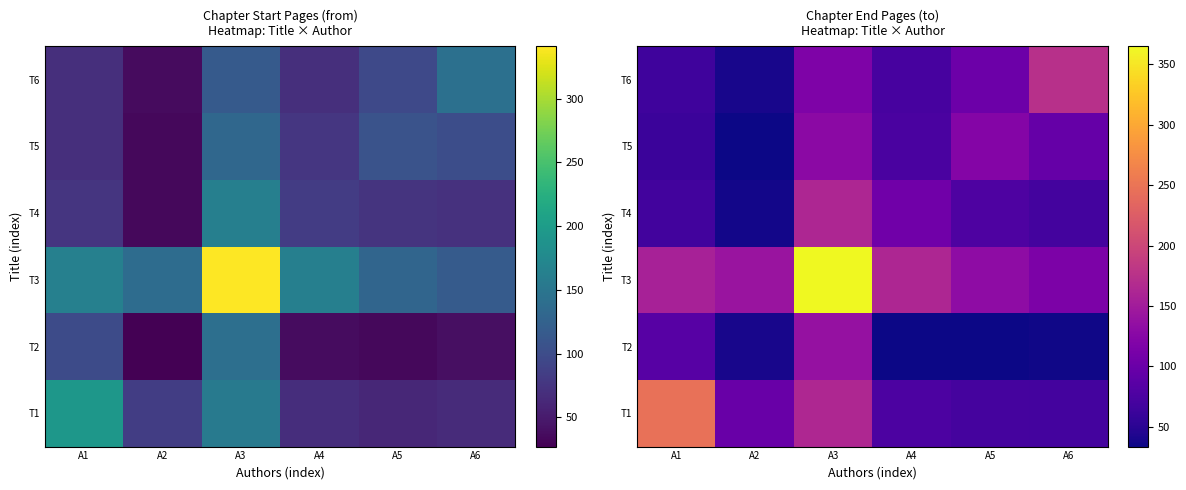

At A4, list the series in order from largest to smallest.

T3, T4, T1, T5, T6, T2